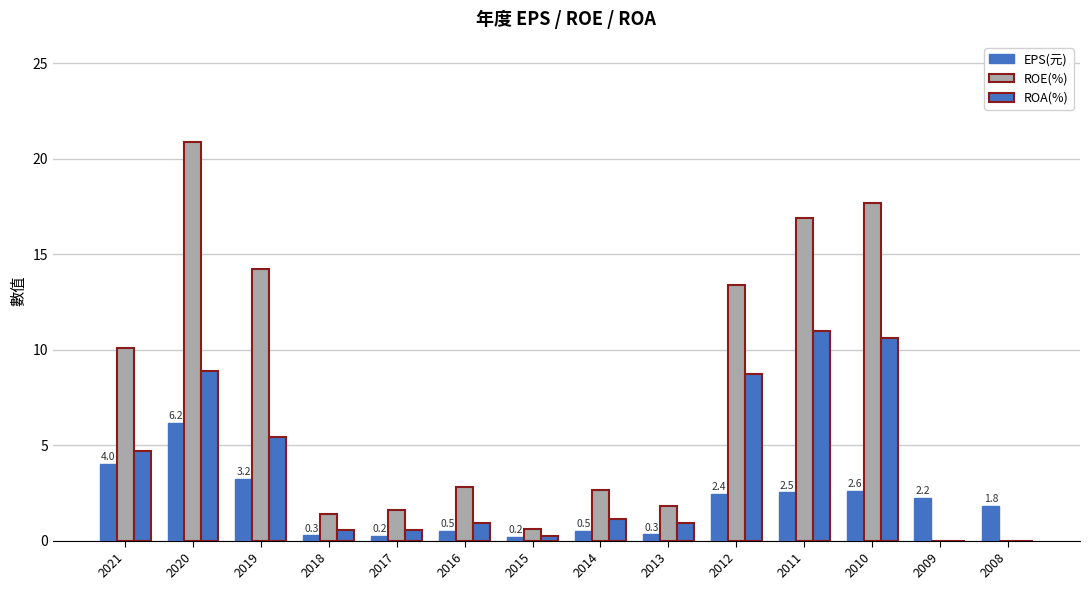

How many groups of bars are there?

14